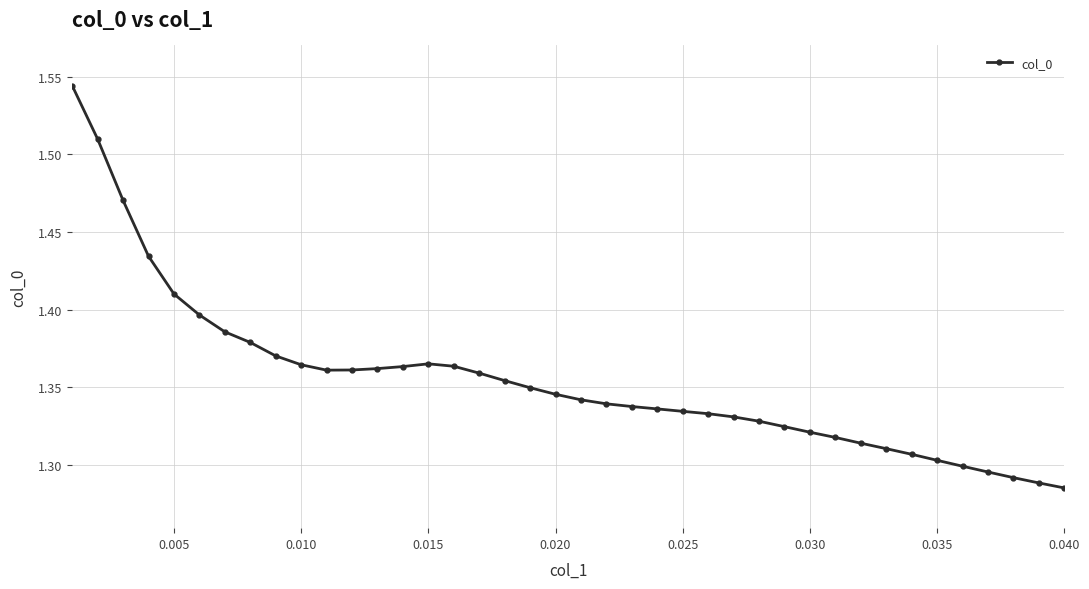

What is the sum of all values?

54.2